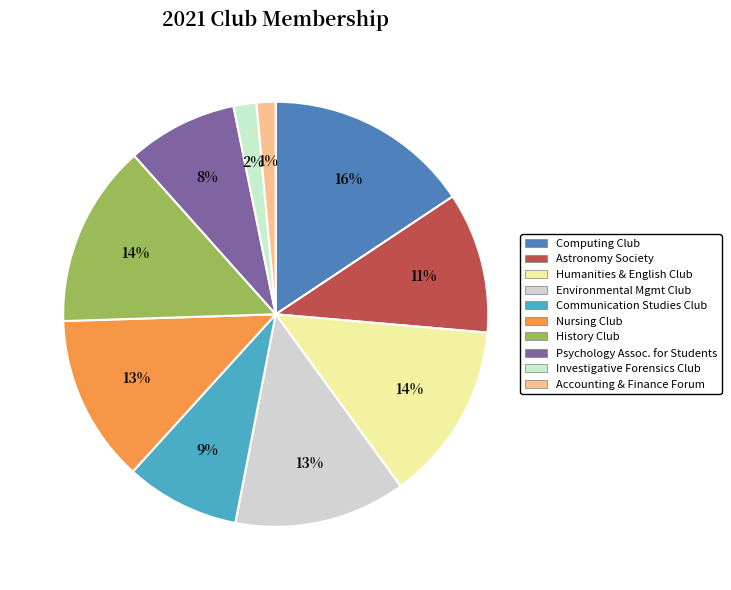

Which slice is the largest?

Computing Club